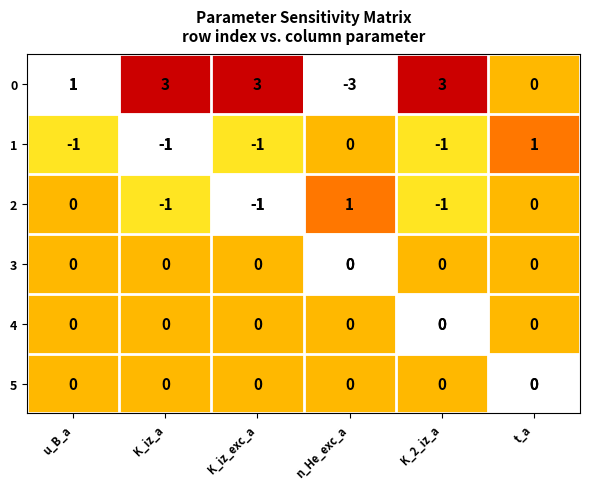

Is it true that 2 equals 0 at t_a?

True